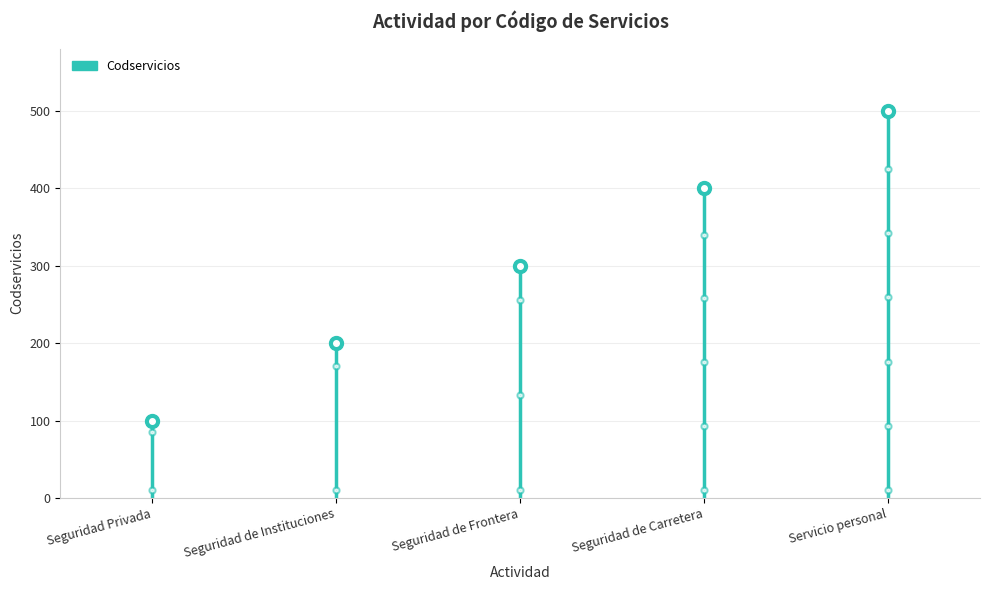

What is the ratio of the value at Servicio personal to the value at Seguridad de Frontera?

1.7